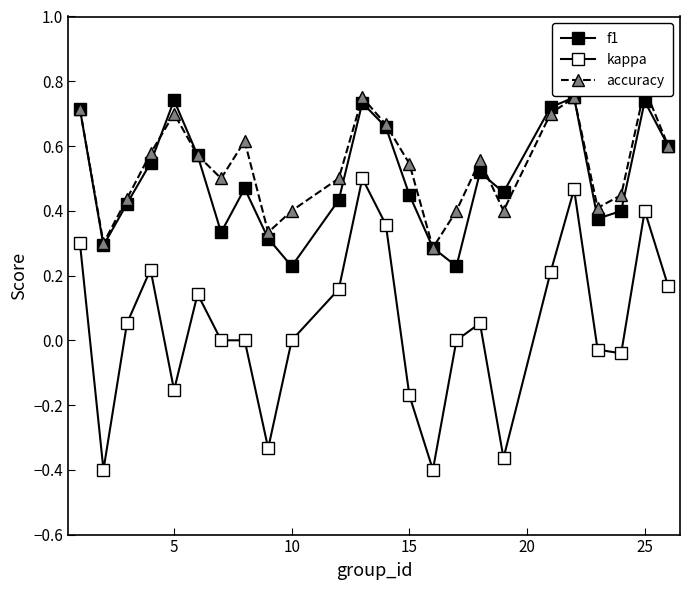

How many times do f1 and accuracy cross each other?

2